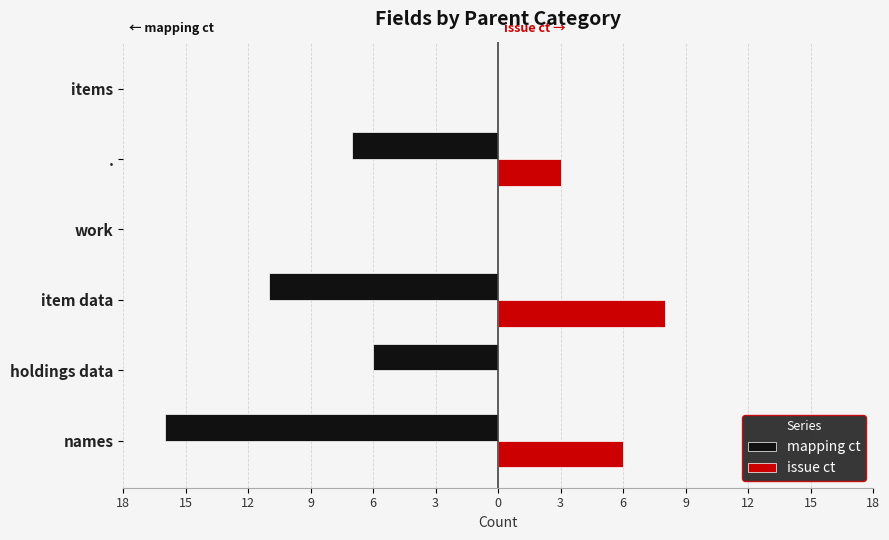

What are all the series names shown in the legend?

mapping ct, issue ct